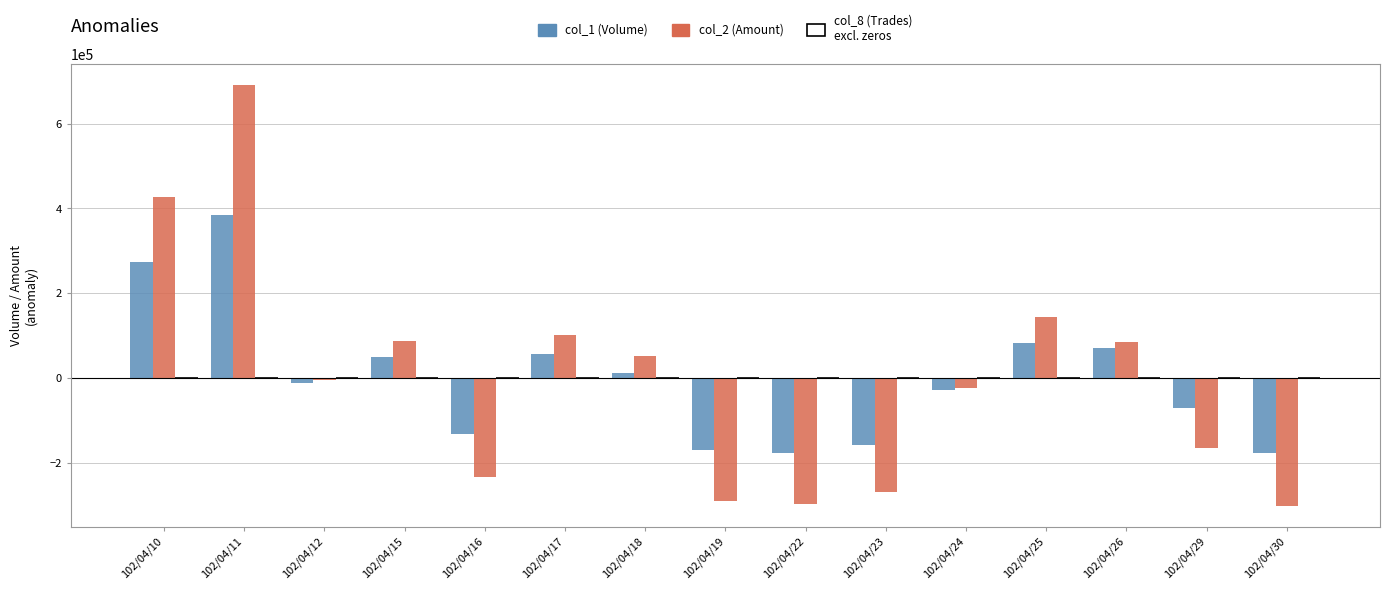

How many groups of bars are there?

15